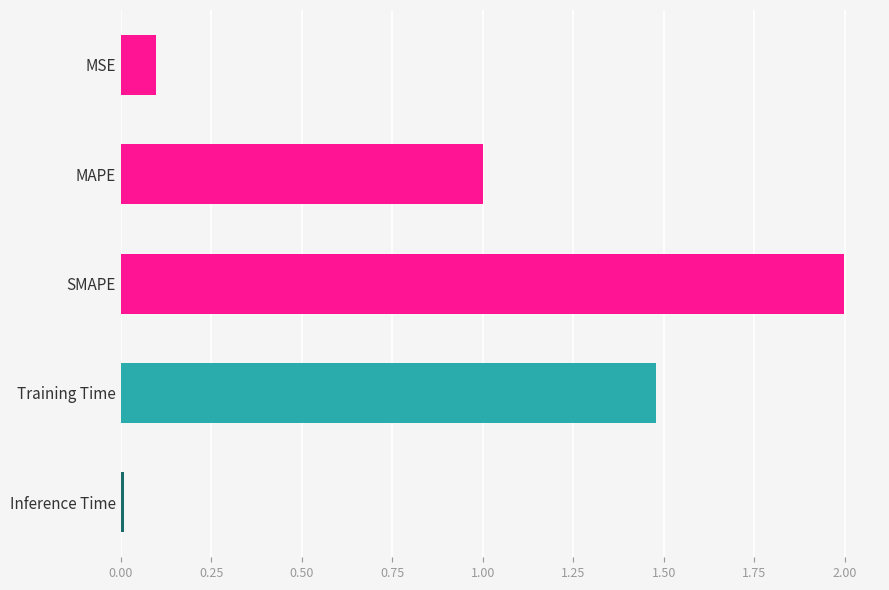

List the labels in order of value, smallest first.

Inference Time, MSE, MAPE, Training Time, SMAPE